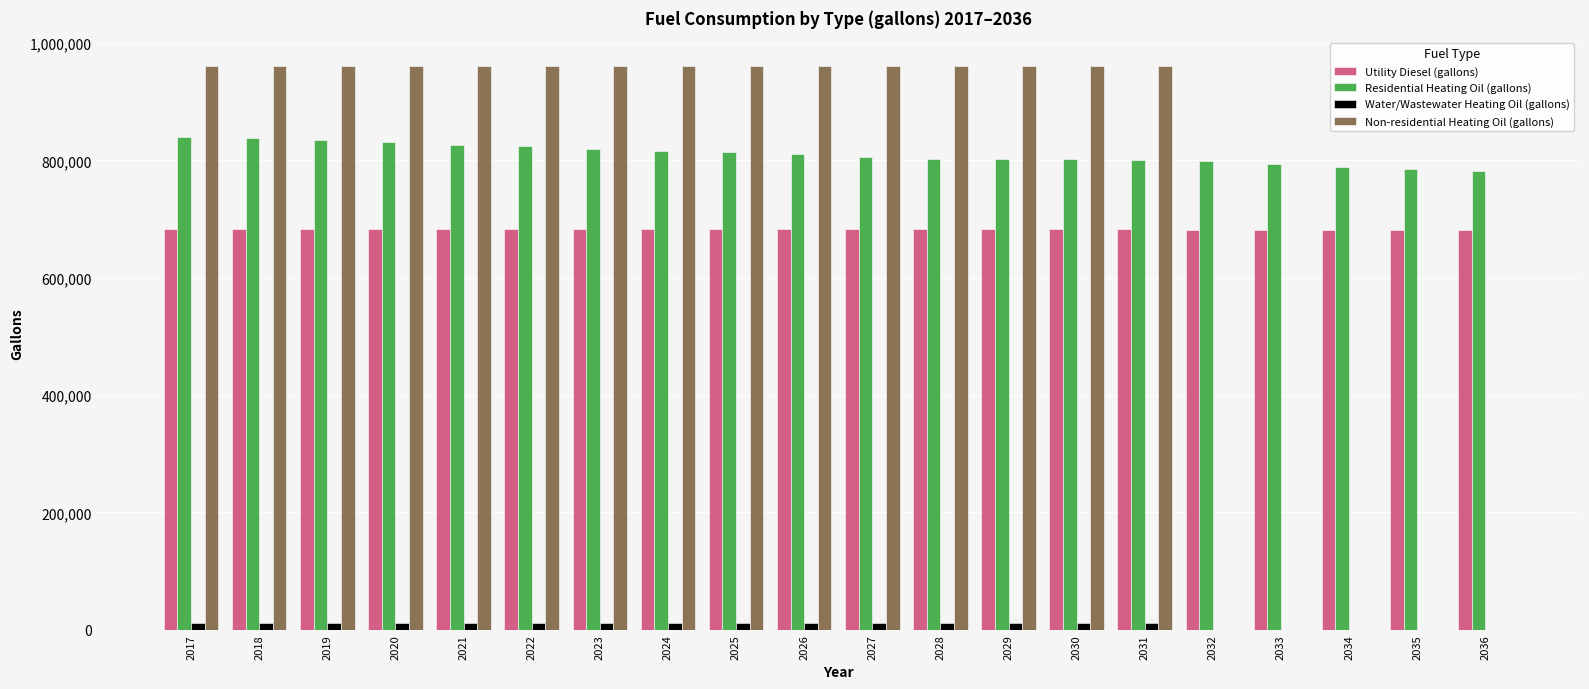

What is the sum of all Utility Diesel (gallons) values?

13652995.0